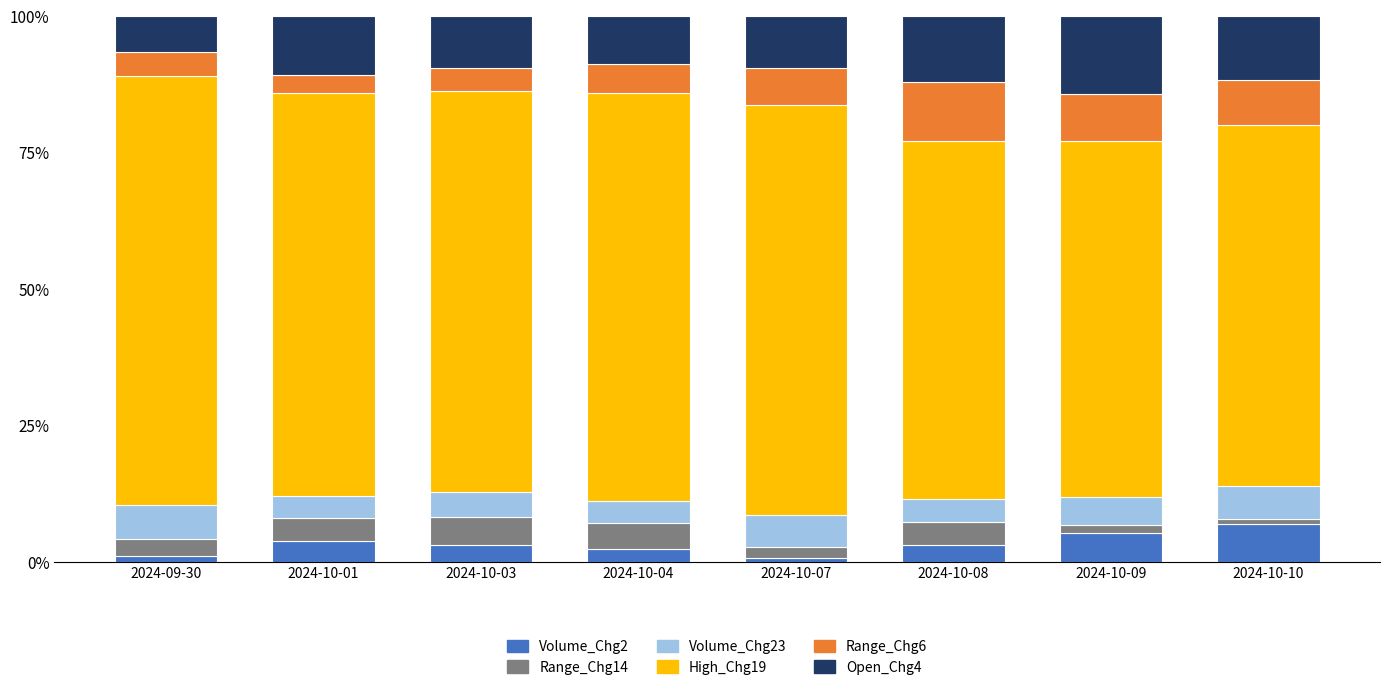

How many categories are shown in the chart?

8